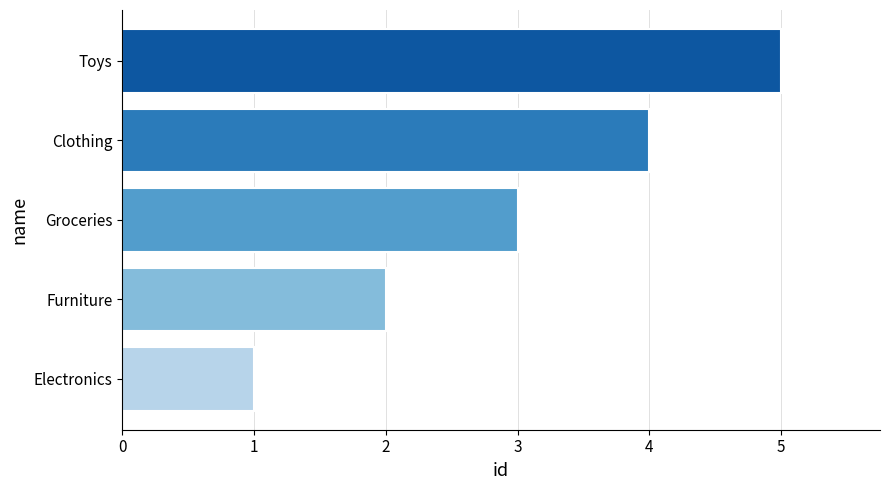

What is the change in value from Electronics to Clothing?

+3